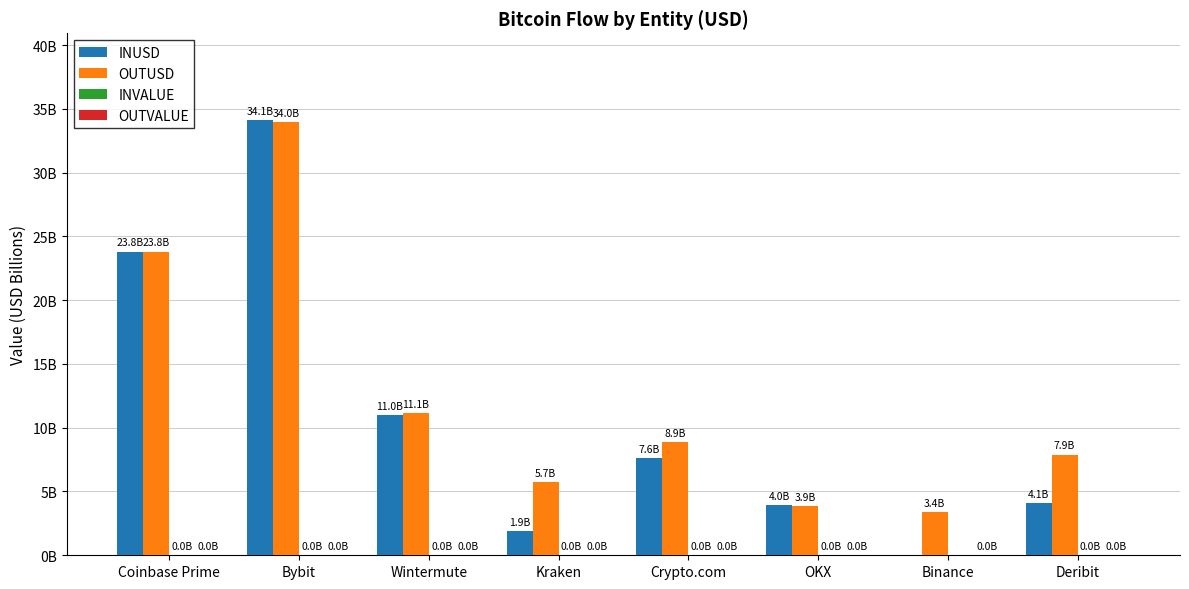

At how many categories does at least one series exceed 20?

2